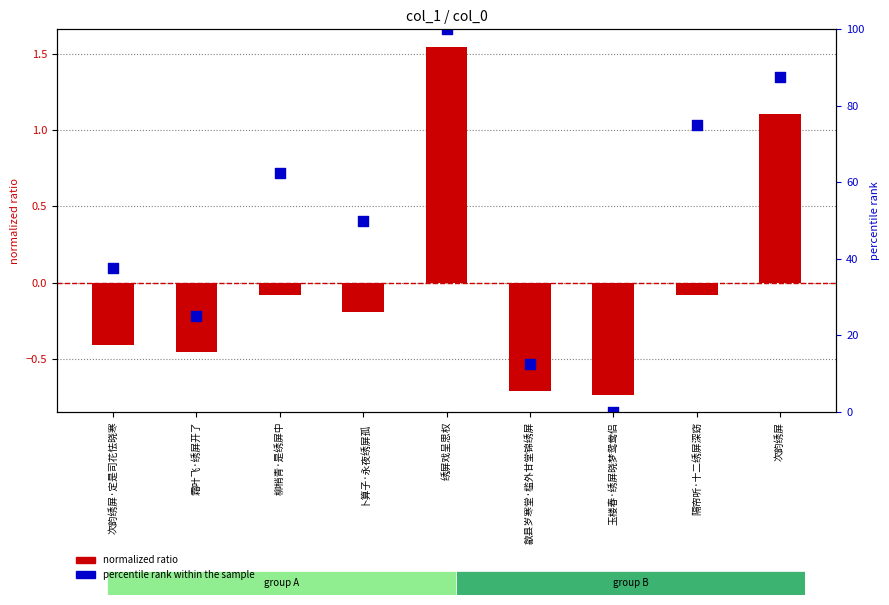

What is the total value across all series at 柳梢青·是绣屏中?

62.4